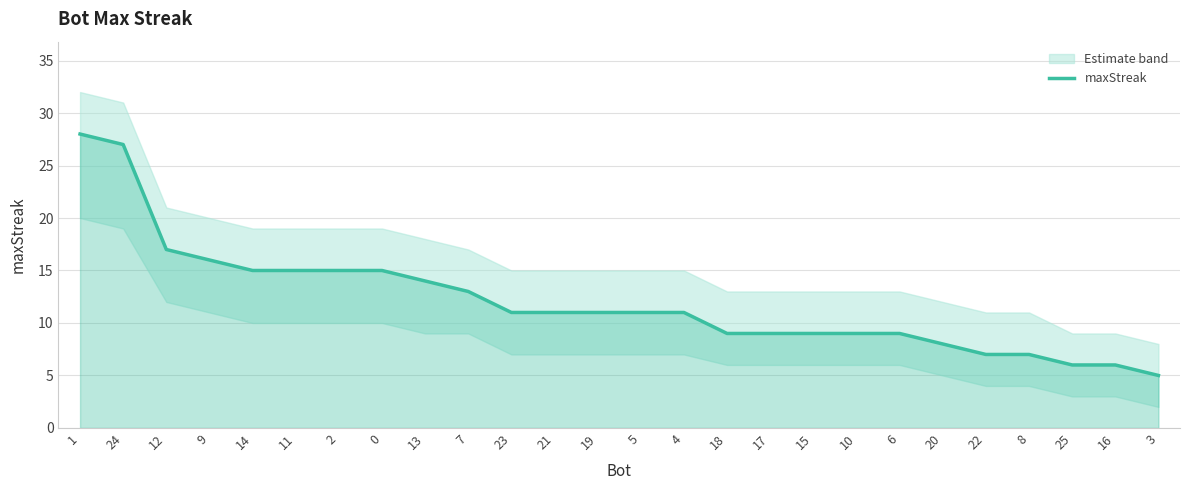

True or false: the data shows 25 at 14.

False